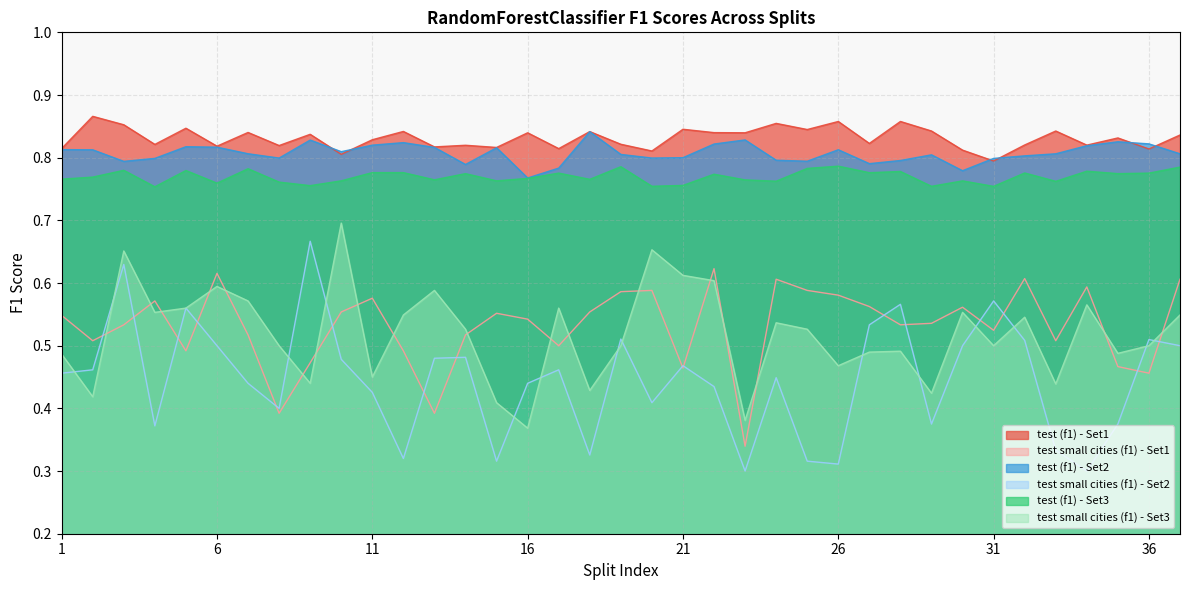

Between 9 and 12, which is larger?

12